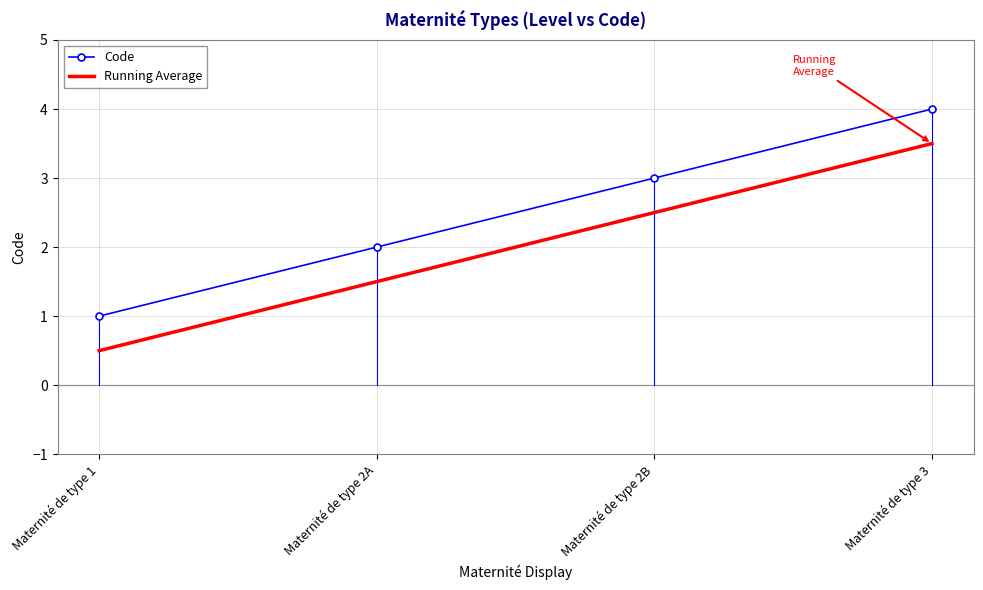

The value of Code at Maternité de type 2B is 3.0. True or false?

True